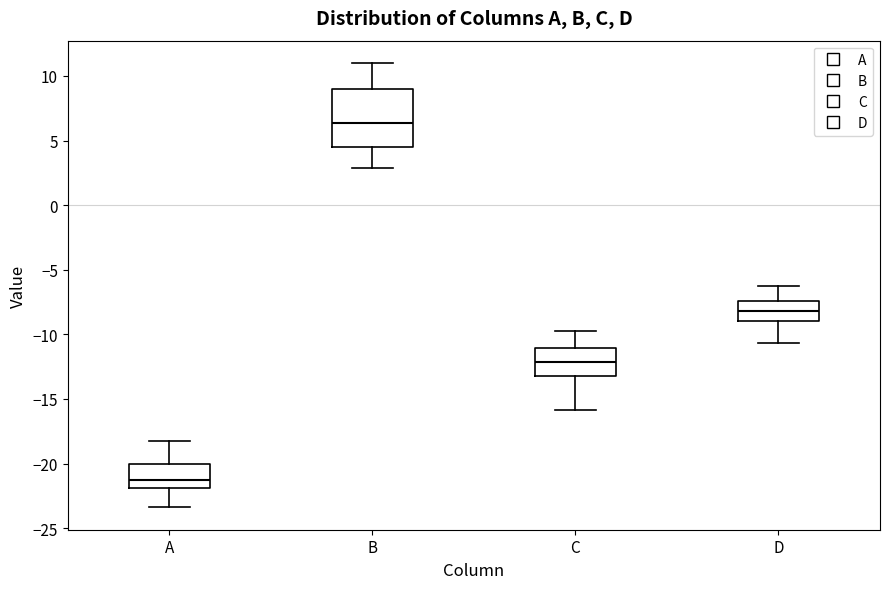

Where does the median line of the box for A sit on the y-axis? The values are not printed on the chart, so give them approximately, as read against the axis.

-21.0